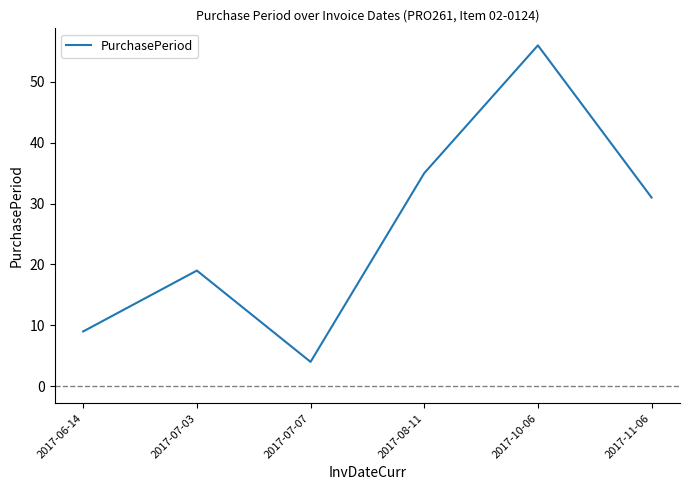

Does the chart display data point markers on the line(s)?

No